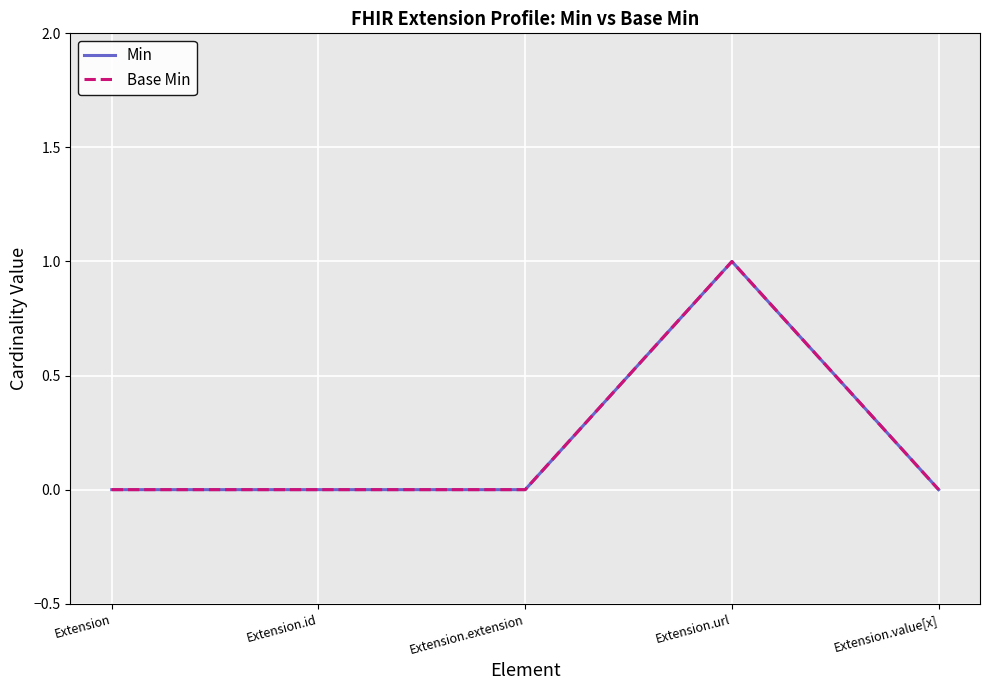

True or false: Min has more than 2 points higher than both neighbors.

False